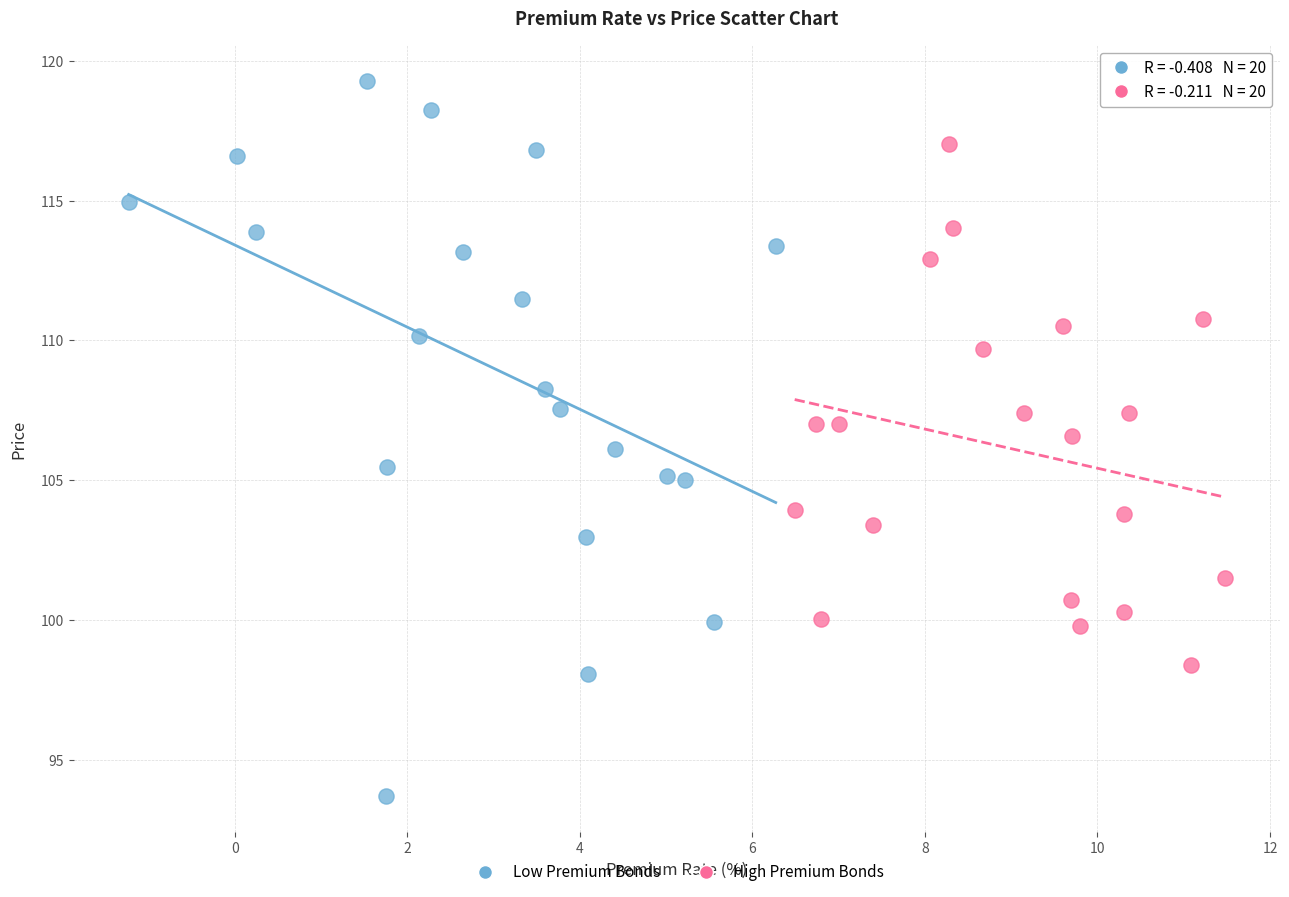

Which series has the widest spread of Y values?

Low Premium Bonds